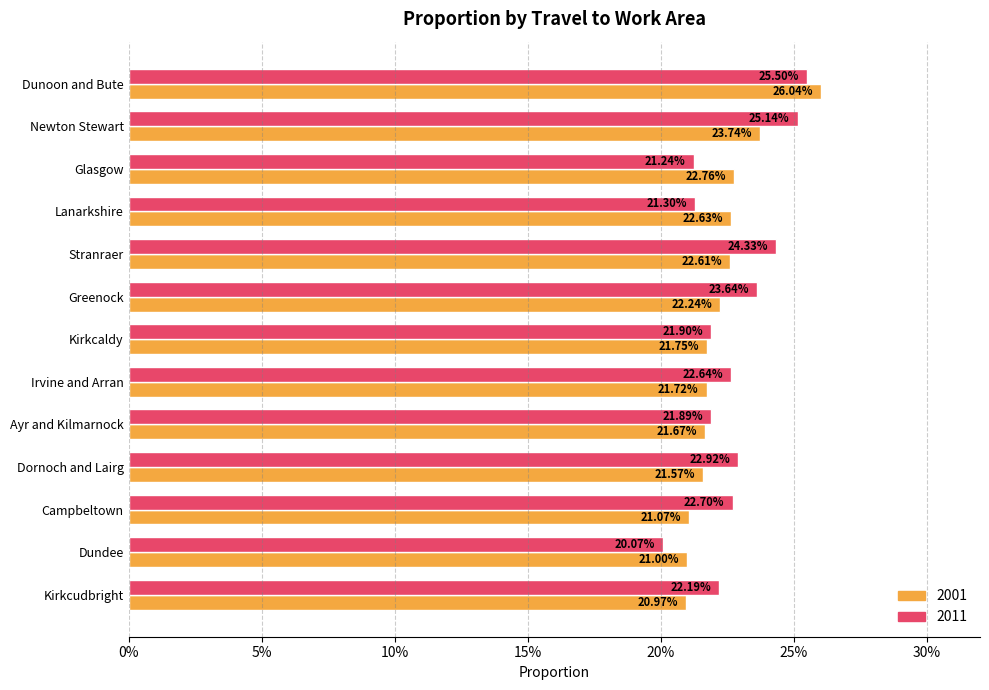

Reading left to right, extract all data points from this chart.

2001: 0.3	0.2	0.2	0.2	0.2	0.2	0.2	0.2	0.2	0.2	0.2	0.2	0.2
2011: 0.3	0.3	0.2	0.2	0.2	0.2	0.2	0.2	0.2	0.2	0.2	0.2	0.2